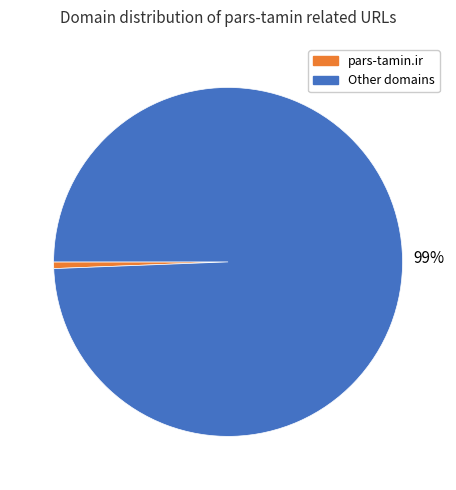

Is it true that Other domains is 87% of the pie?

False